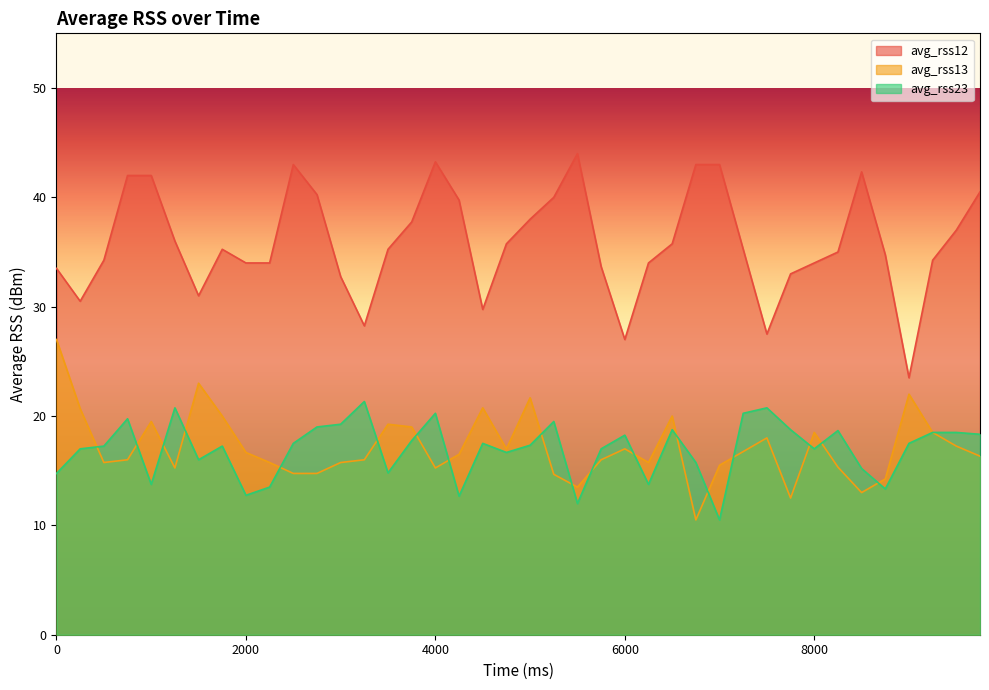

Reading left to right, list all the values displayed in this chart.

avg_rss12: 33.5	30.5	34.2	42.0	42.0	36.0	31.0	35.2	34.0	34.0	43.0	40.2	32.8	28.2	35.2	37.8	43.2	39.8	29.8	35.8	38.0	40.0	44.0	33.7	27.0	34.0	35.8	43.0	43.0	35.2	27.5	33.0	34.0	35.0	42.3	34.8	23.5	34.2	37.0	40.5
avg_rss13: 27.0	20.7	15.8	16.0	19.5	15.2	23.0	20.0	16.7	15.8	14.8	14.8	15.8	16.0	19.2	19.0	15.2	16.5	20.8	17.0	21.7	14.7	13.5	16.0	17.0	15.8	20.0	10.5	15.5	16.8	18.0	12.5	18.5	15.3	13.0	14.2	22.0	18.5	17.2	16.3
avg_rss23: 14.8	17.0	17.2	19.8	13.8	20.8	16.0	17.2	12.8	13.5	17.5	19.0	19.2	21.3	14.8	17.8	20.2	12.7	17.5	16.7	17.3	19.5	12.0	17.0	18.2	13.8	18.8	15.8	10.5	20.2	20.8	18.8	17.0	18.7	15.2	13.3	17.5	18.5	18.5	18.3